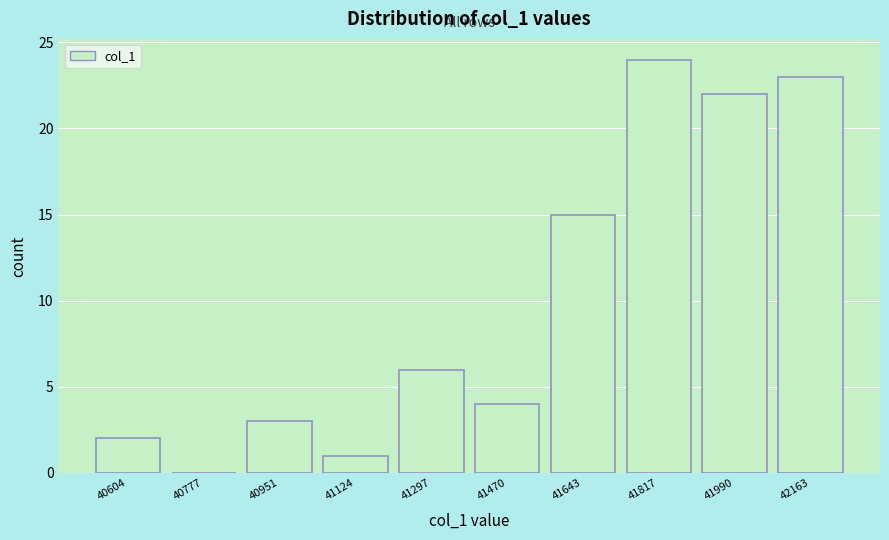

Which range on the x-axis has the tallest bar?

41740 to 41900